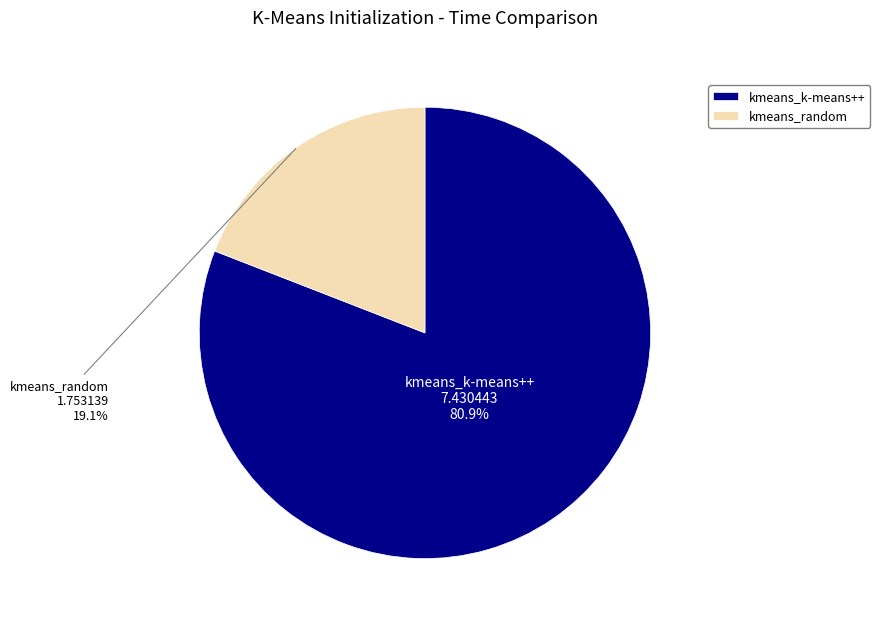

What percentage is the kmeans_k-means++ slice, to the nearest percent?

81%